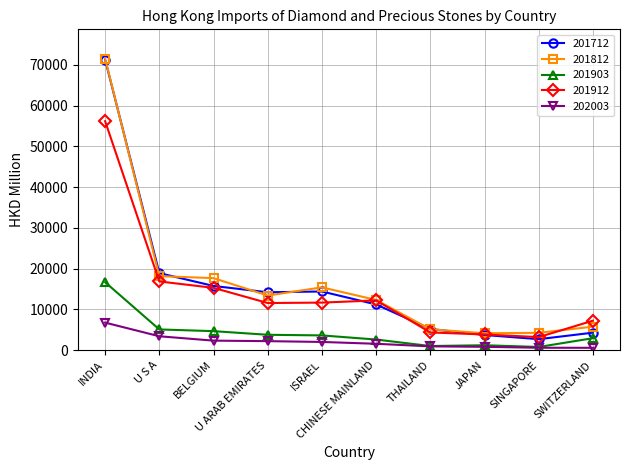

What is the maximum value for 201712?

71282.3